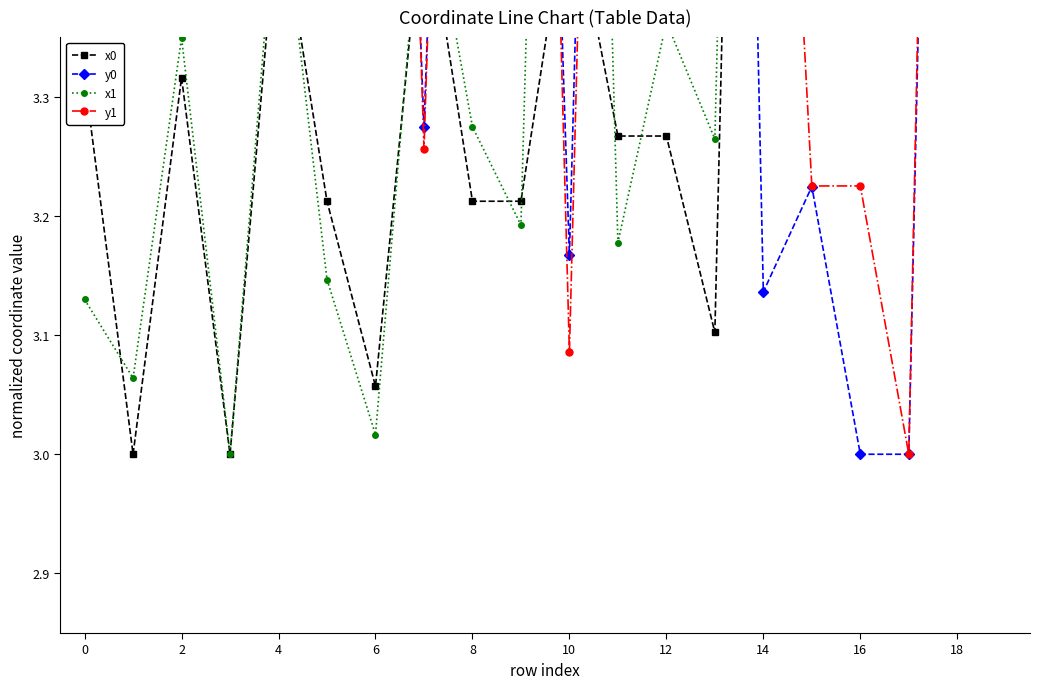

True or false: y0 has more than 0 points higher than both neighbors.

True